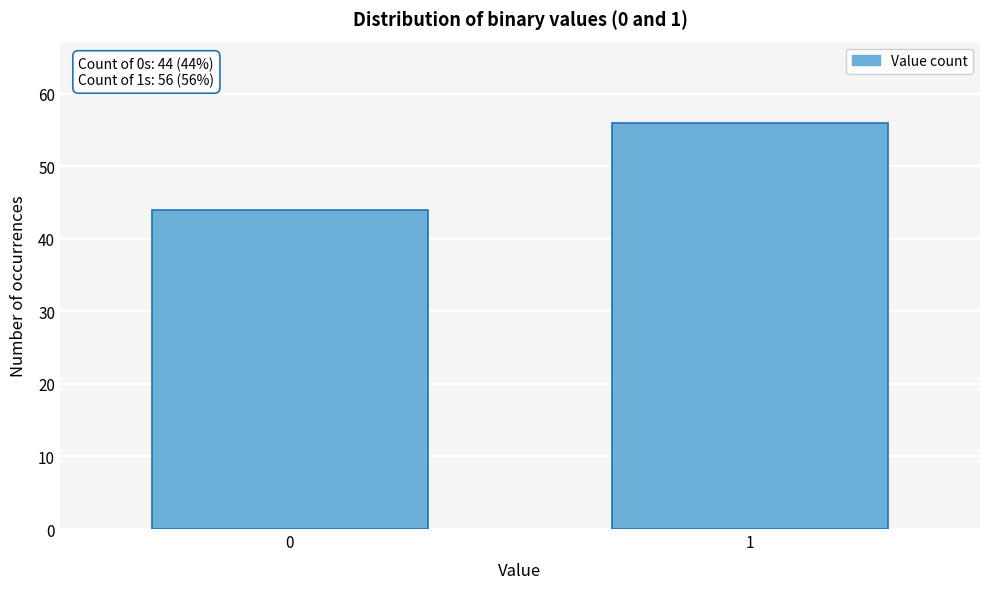

Reading left to right, transcribe all the data shown in this chart.

0=44	1=56